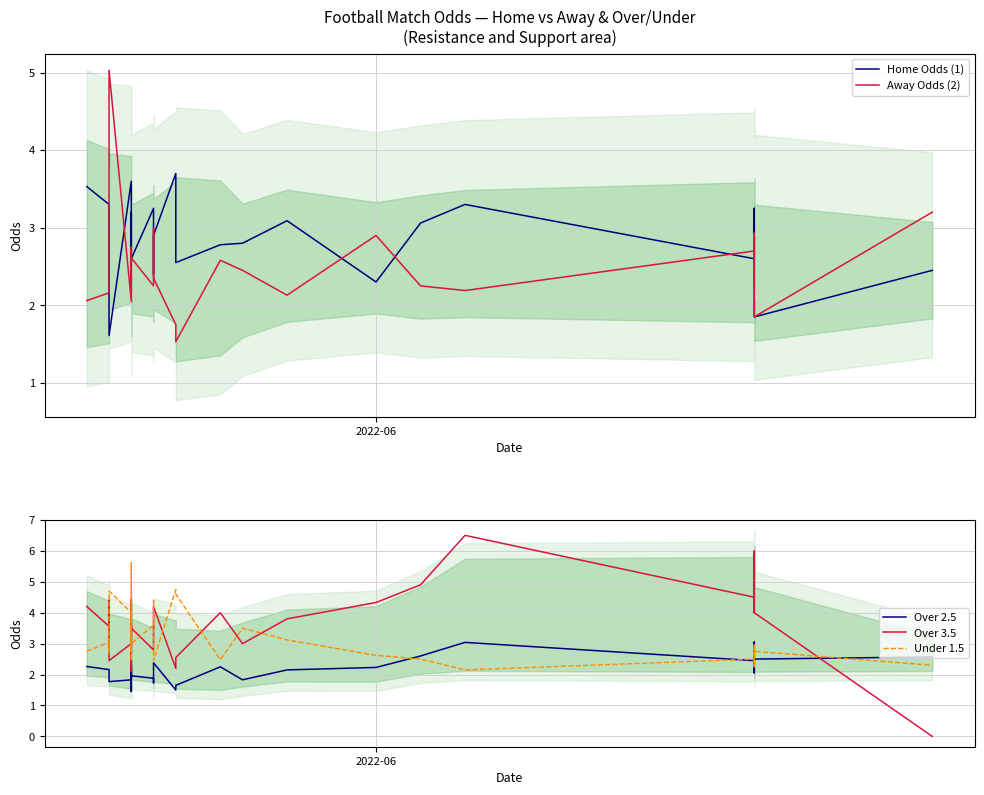

Is it true that Away Odds (2) equals 4.0 at 14?

False